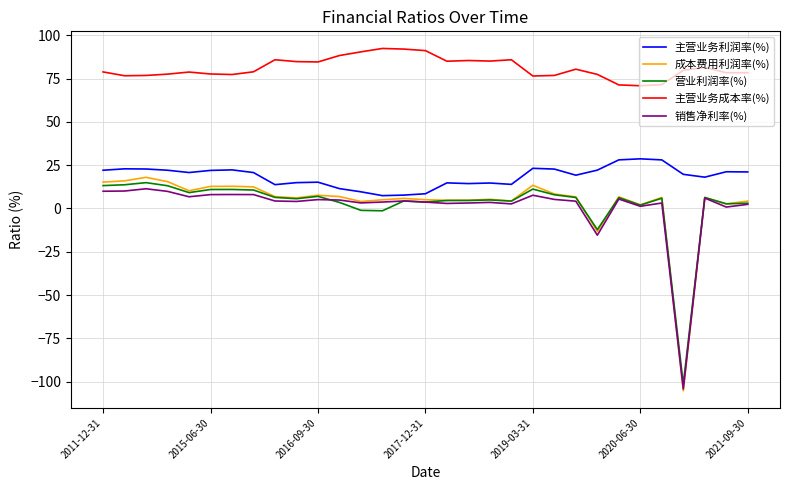

What is the sum of all 成本费用利润率(%) values?

118.0